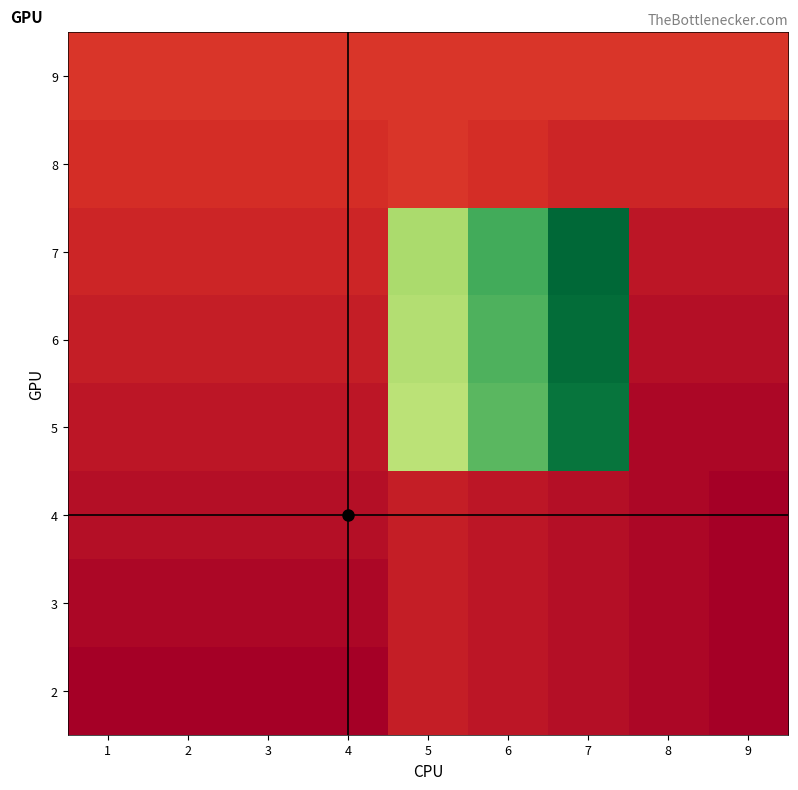

Reading left to right, extract all data points from this chart.

9: 1=8	2=8	3=8	4=8	5=8	6=8	7=8	8=8	9=8
8: 1=7	2=7	3=7	4=7	5=8	6=7	7=6	8=6	9=6
7: 1=6	2=6	3=6	4=6	5=45	6=55	7=65	8=4	9=4
6: 1=5	2=5	3=5	4=5	5=44	6=54	7=64	8=3	9=3
5: 1=4	2=4	3=4	4=4	5=43	6=53	7=63	8=2	9=2
4: 1=3	2=3	3=3	4=3	5=5	6=4	7=3	8=2	9=1
3: 1=2	2=2	3=2	4=2	5=5	6=4	7=3	8=2	9=1
2: 1=1	2=1	3=1	4=1	5=5	6=4	7=3	8=2	9=1